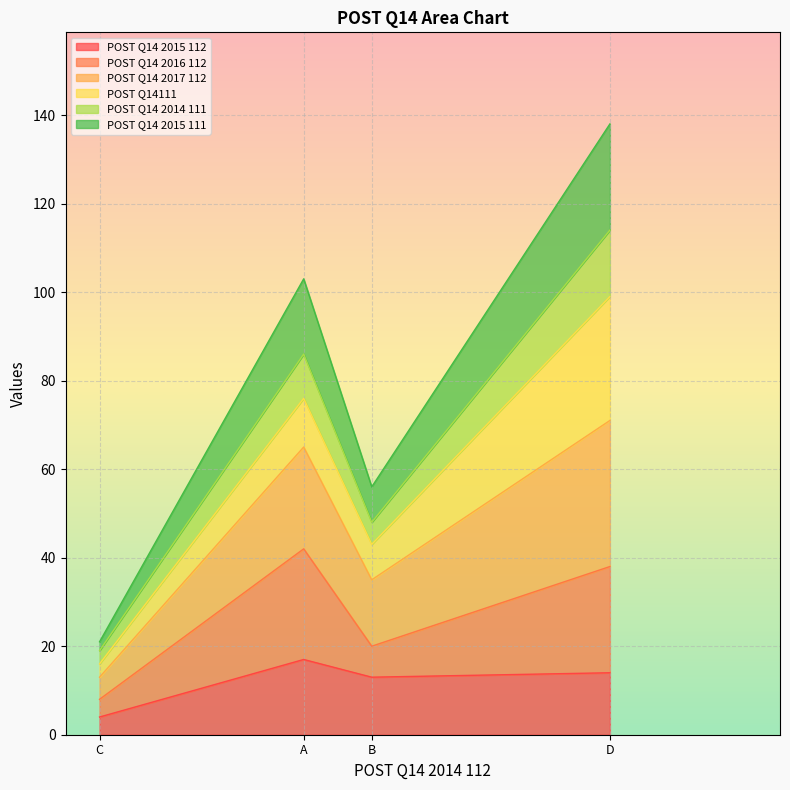

What is the total value across all series at B?

56